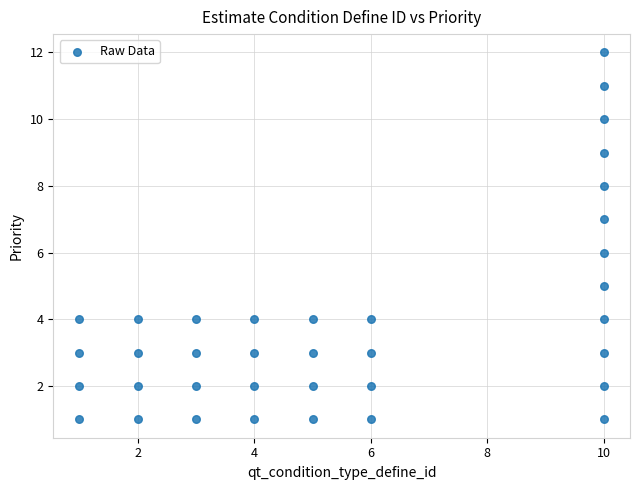

What is the range of X values (max minus min)?

9